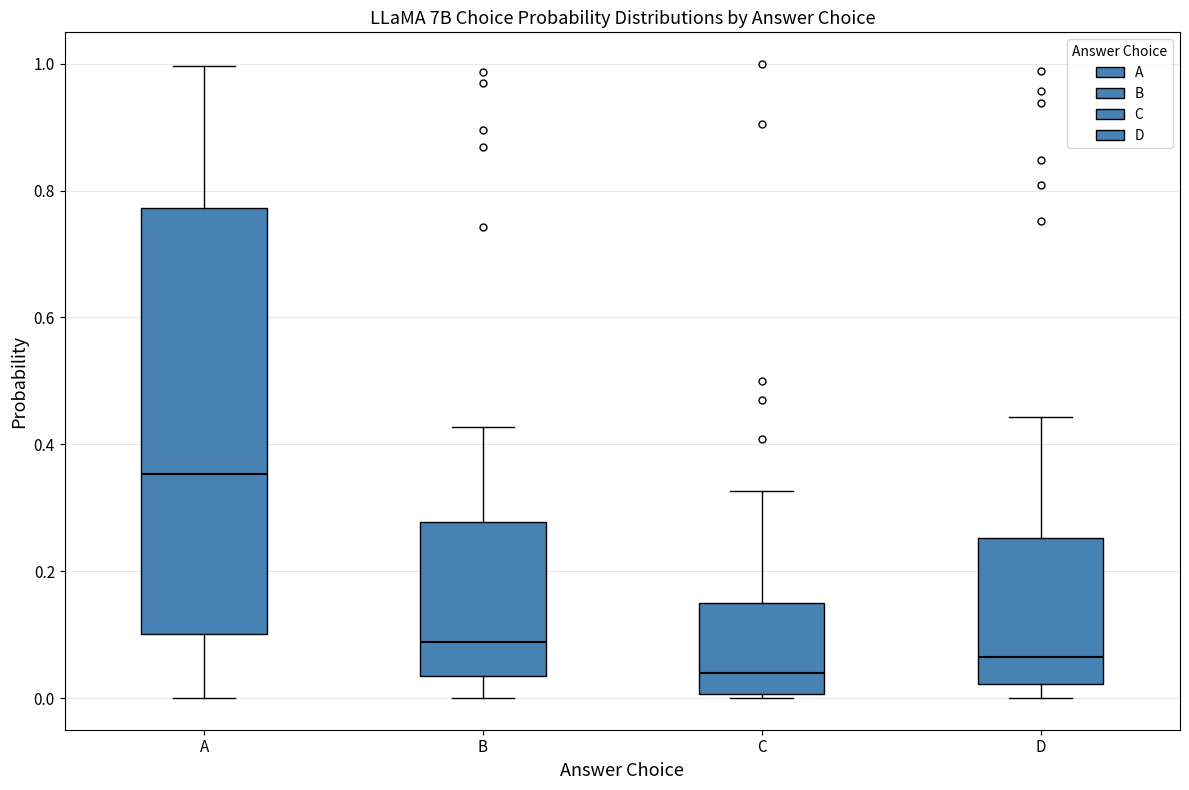

Reading left to right, transcribe this box plot: for each box, give where its median line is, the range the box spans, and where its two whiskers end, as read against the y-axis. The values are not printed on the chart, so give them approximately, as read against the axis.

A: median 0.36, box 0.10 to 0.78, whiskers 0.00 to 1.00
B: median 0.08, box 0.04 to 0.28, whiskers 0.00 to 0.42
C: median 0.04, box 0.00 to 0.14, whiskers 0.00 to 0.32
D: median 0.06, box 0.02 to 0.26, whiskers 0.00 to 0.44